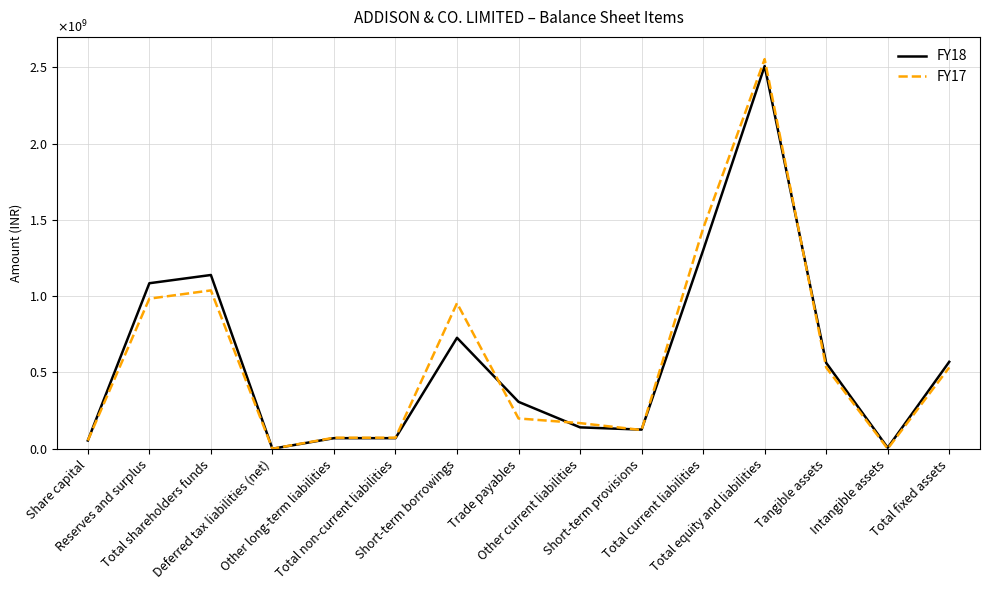

At which category does FY18 reach its first local valley?

Deferred tax liabilities (net)